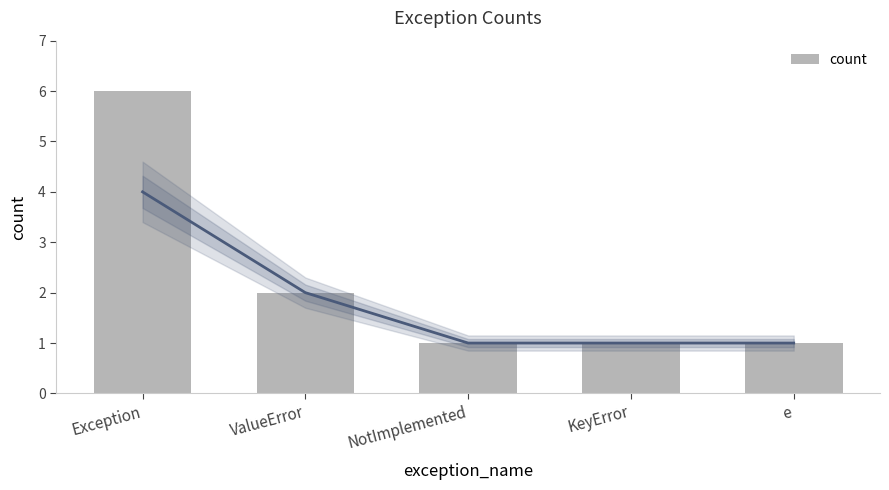

Which has a higher value, ValueError or Exception?

Exception